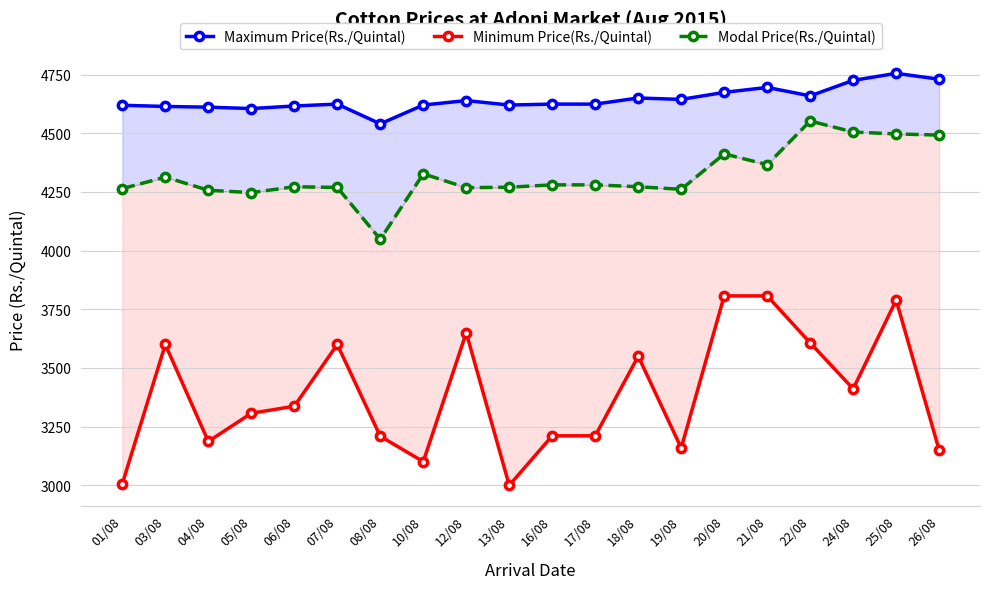

Is this an area chart (filled region under the line)?

No